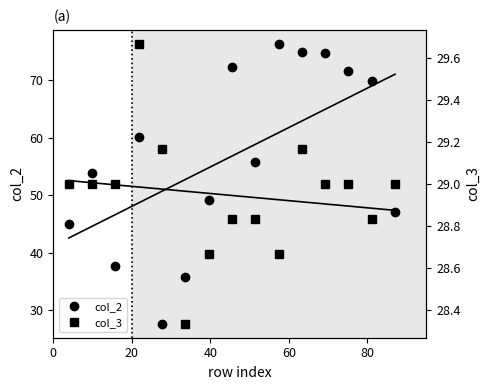

Which series has the largest total across all categories?

col_2